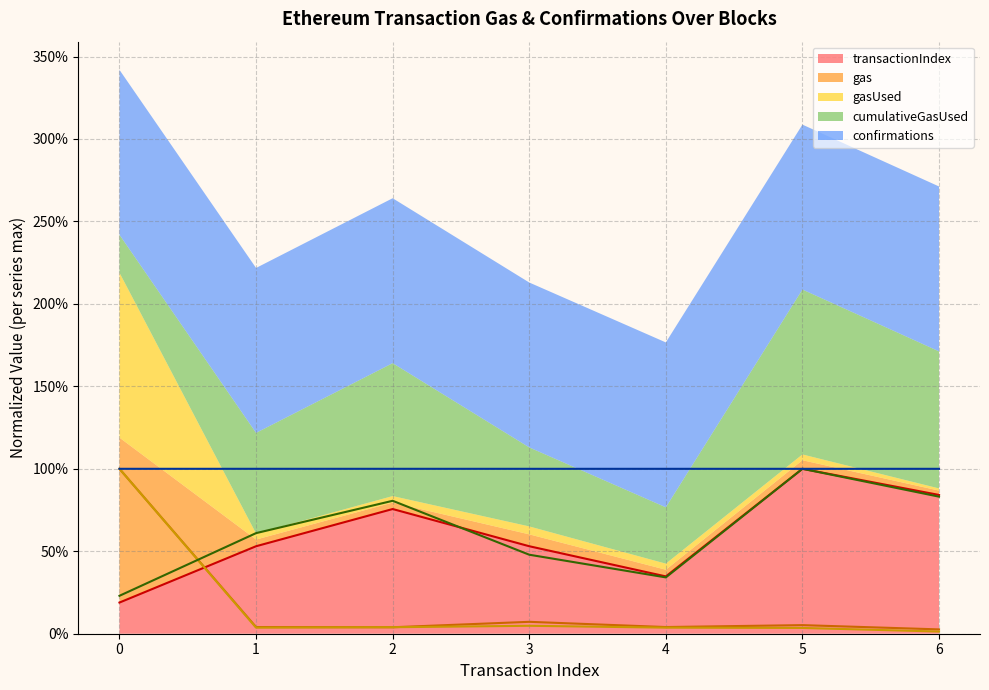

What is the spread (max minus min) of values at 0?

0.8